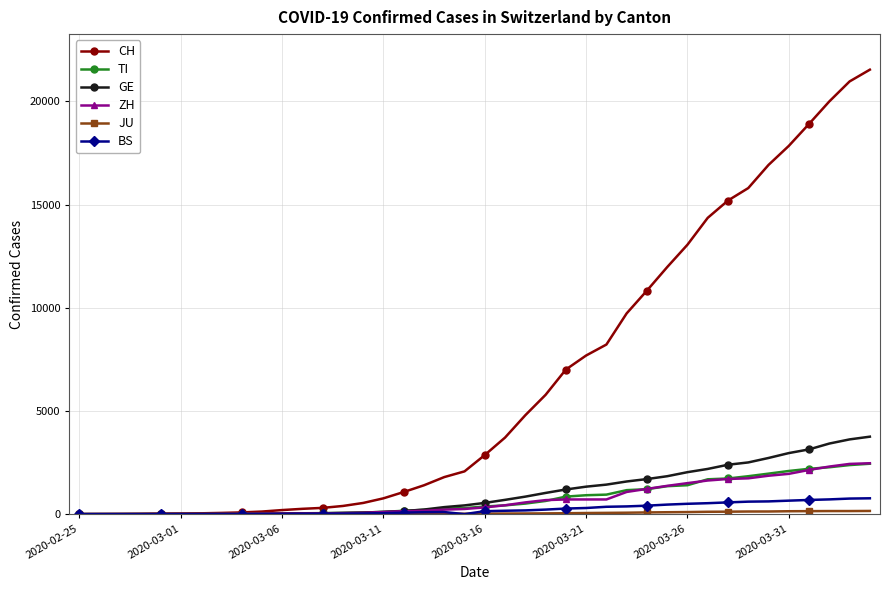

What is the maximum value shown in the chart?

21535